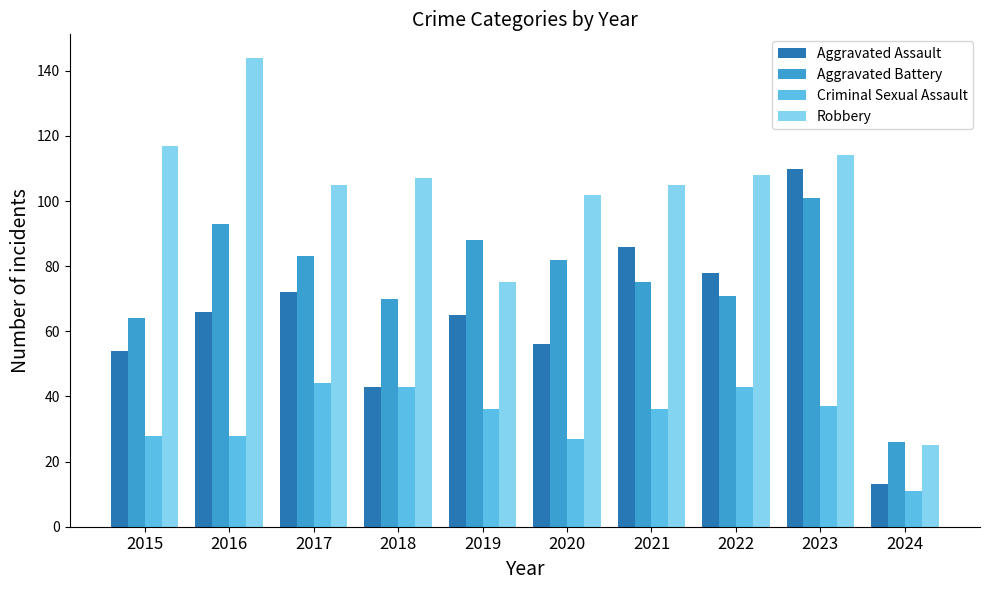

What is the highest value of the Aggravated Assault series?

110